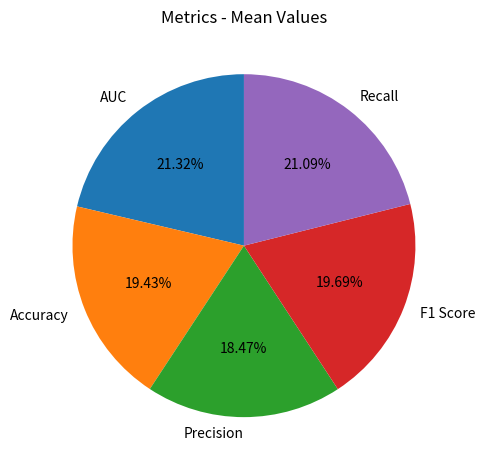

The Precision slice represents 18% of the pie. True or false?

True